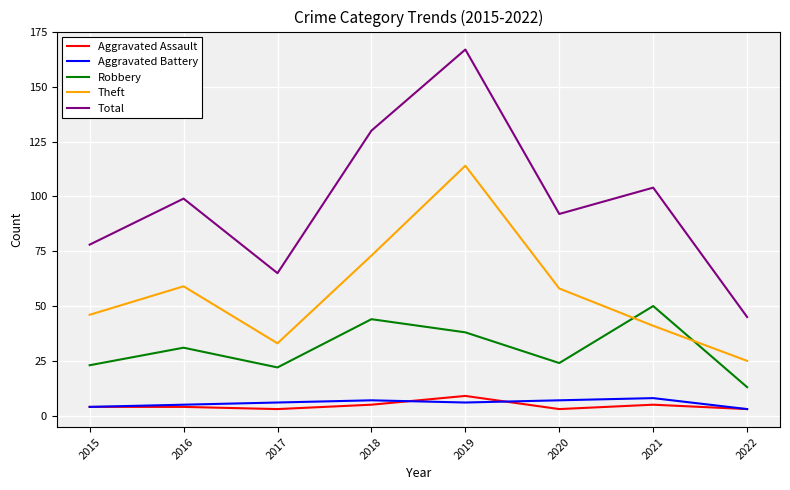

True or false: Theft and Aggravated Assault intersect in this chart.

False